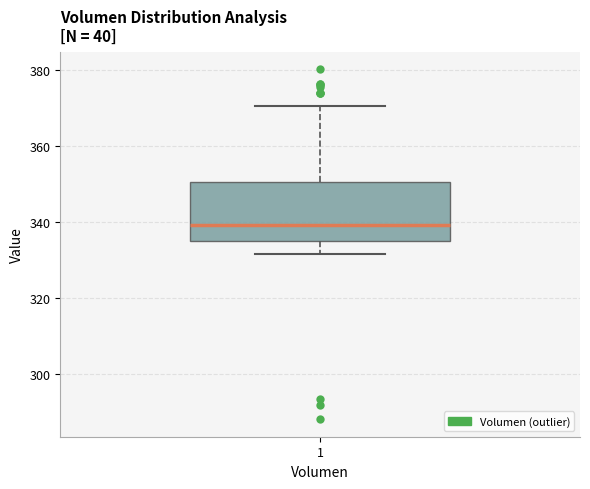

Read this box plot against the y-axis: the position of the median line, the range covered by the box, and the ends of both whiskers. The values are not printed on the chart, so give them approximately, as read against the axis.

median 340, box 336 to 350, whiskers 332 to 370